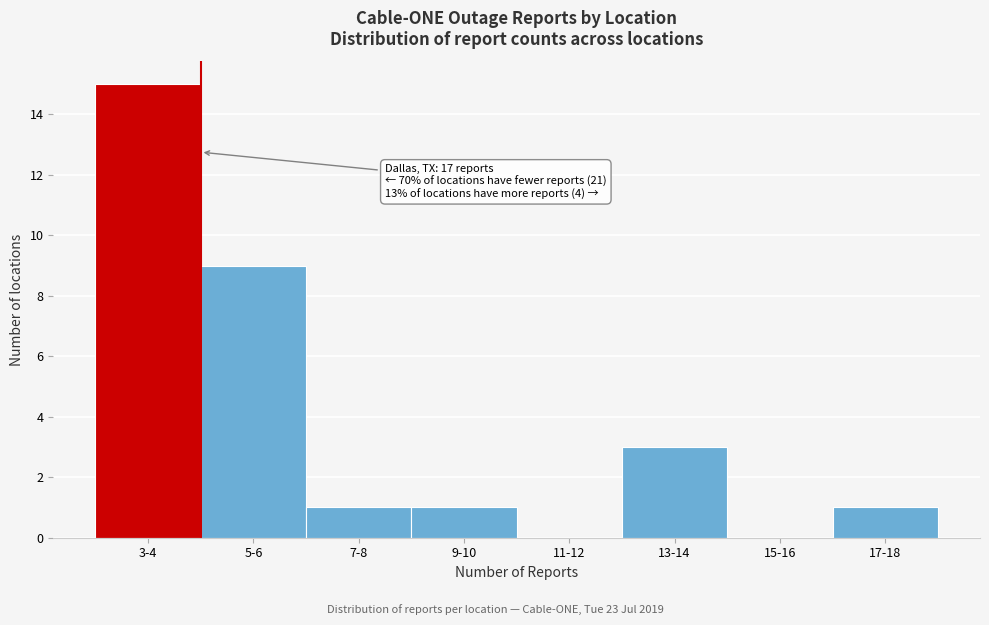

Reading left to right, extract all data points from this chart.

3-4=15	5-6=9	7-8=1	9-10=1	11-12=0	13-14=3	15-16=0	17-18=1